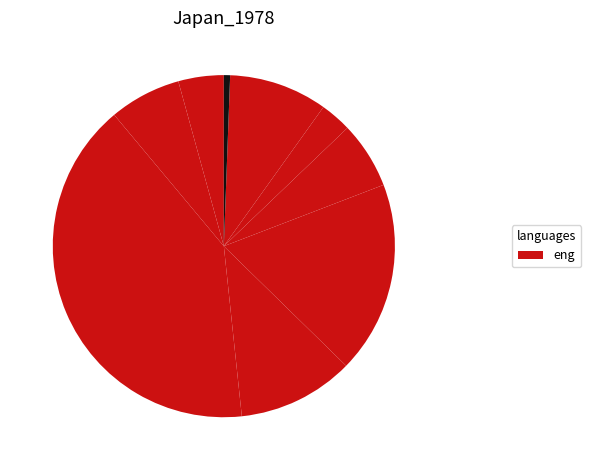

Rank the categories by value from highest to lowest.

kan, kin, chb, kyu, toh, chg, hok, sik, oki